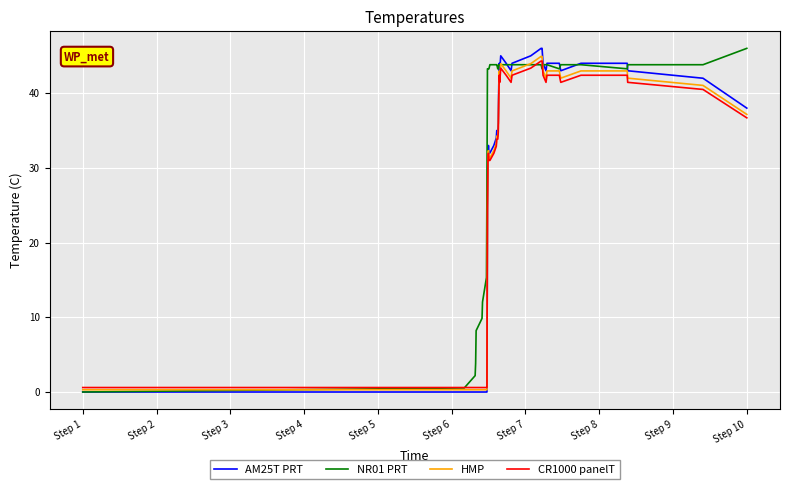

Which series ends up on top after the final intersection of AM25T PRT and CR1000 panelT?

AM25T PRT